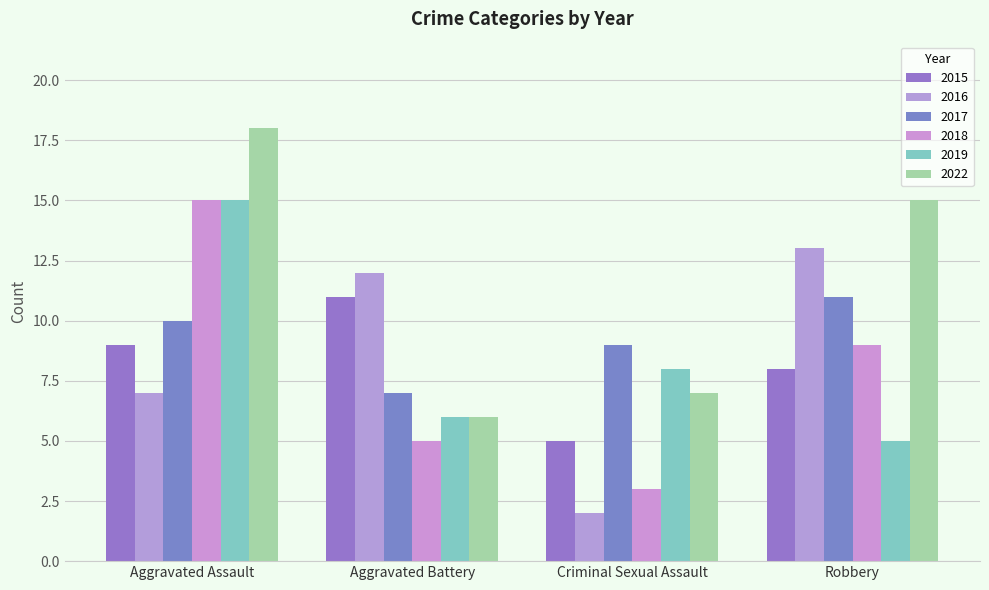

True or false: 2022 has a value of 26 at Robbery.

False